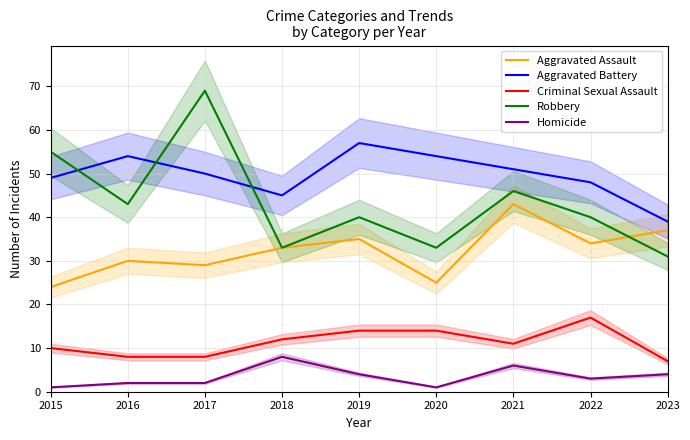

The value of Homicide at 2019 is 6. True or false?

False